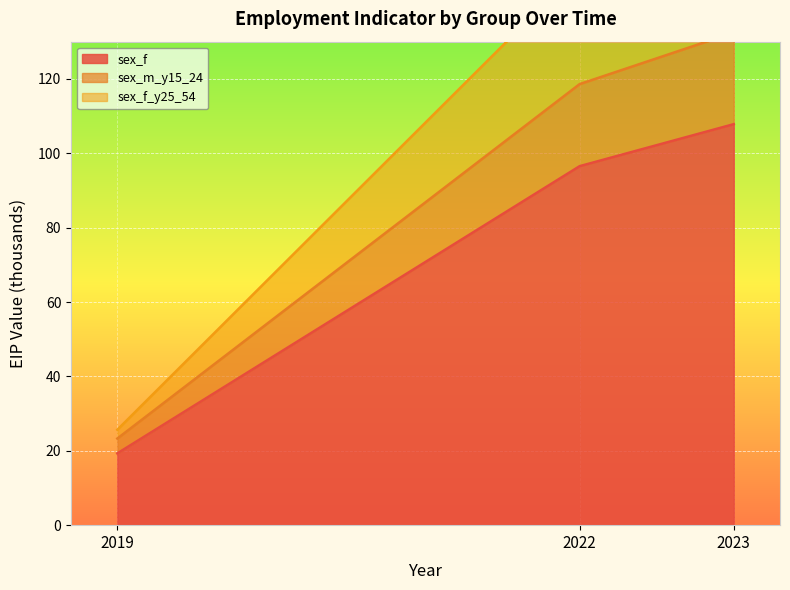

What value does the sex_f series have at 2022?

96.5